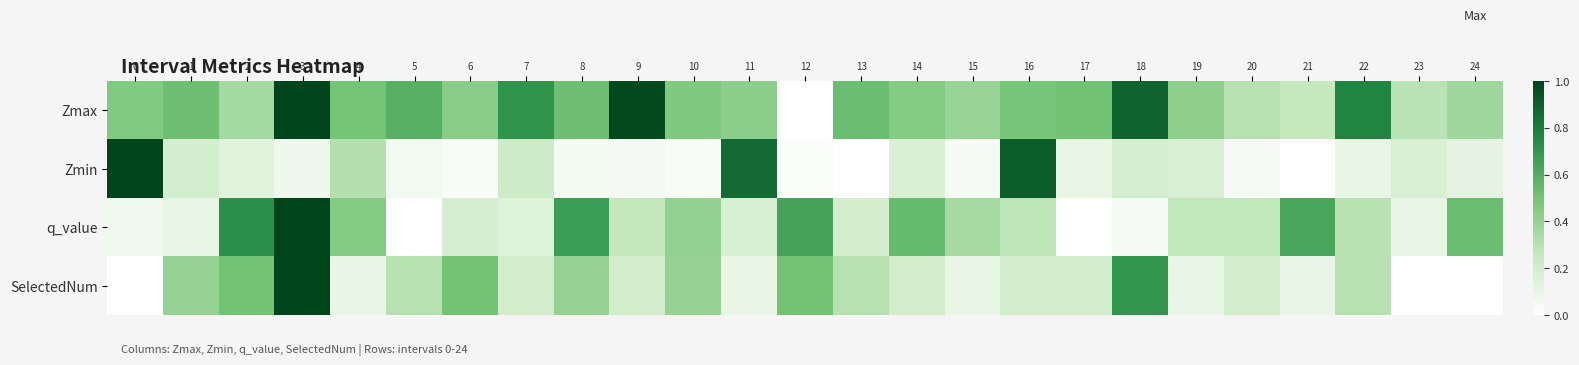

Which series has the largest total across all categories?

Zmax